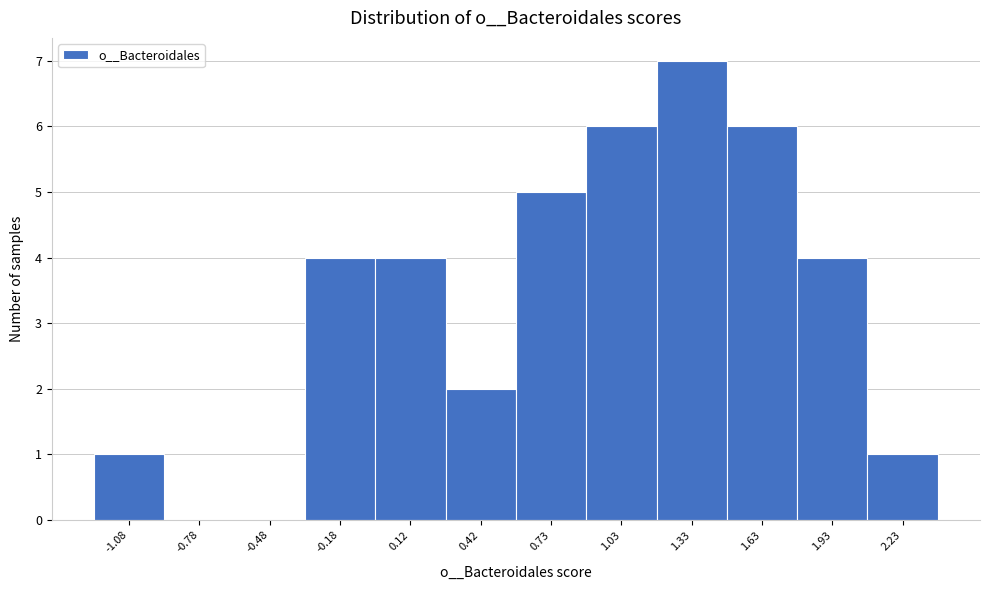

Reading right to left, list all the values displayed in this chart.

2.23=1	1.93=4	1.63=6	1.33=7	1.03=6	0.73=5	0.42=2	0.12=4	-0.18=4	-0.48=0	-0.78=0	-1.08=1